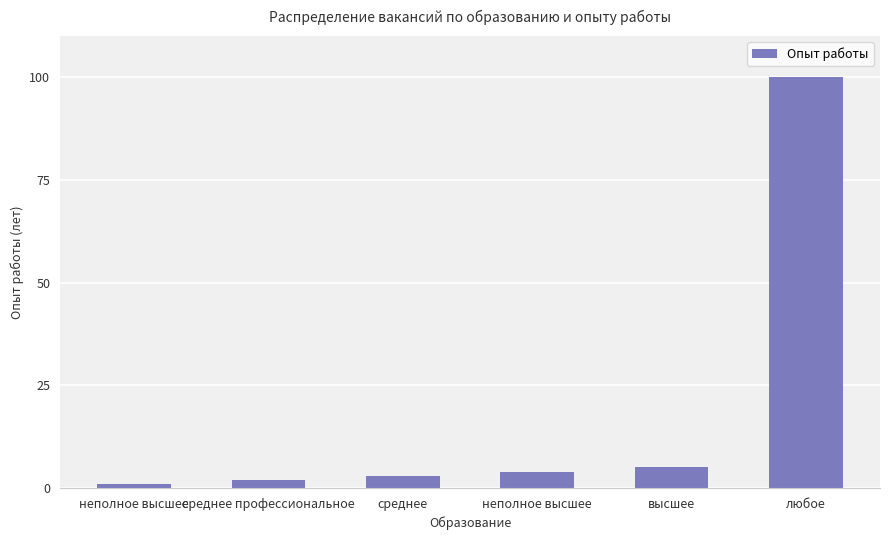

What is the difference between the values at неполное высшее and среднее профессиональное?

1